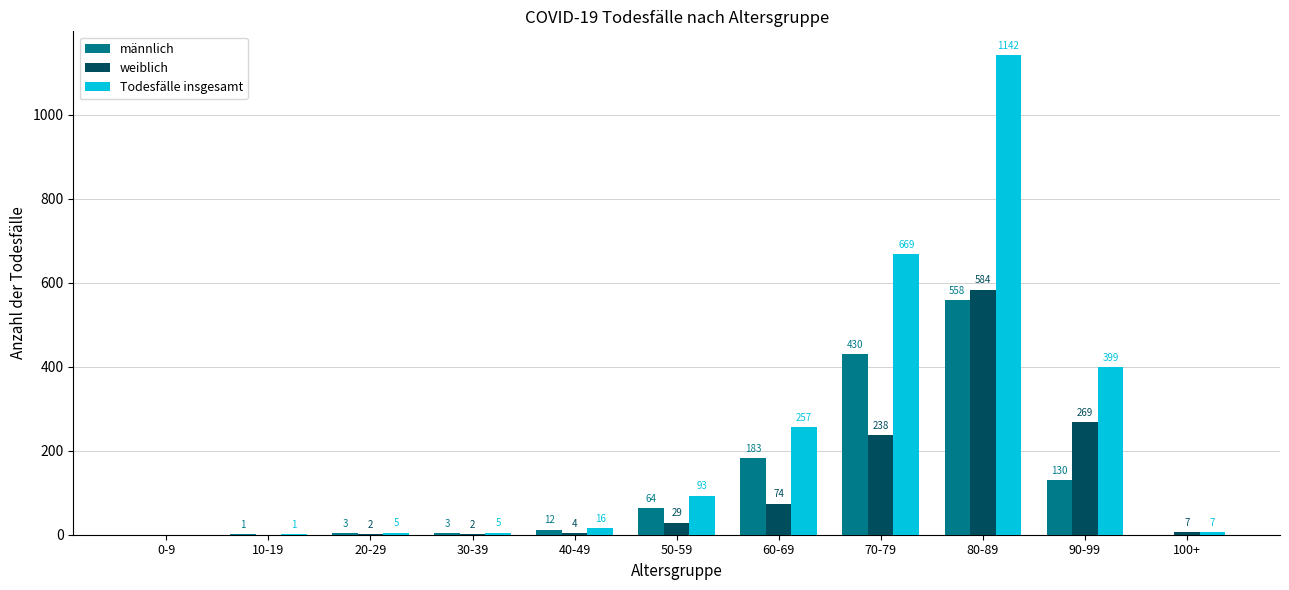

At which category is the sum across all series the highest?

80-89